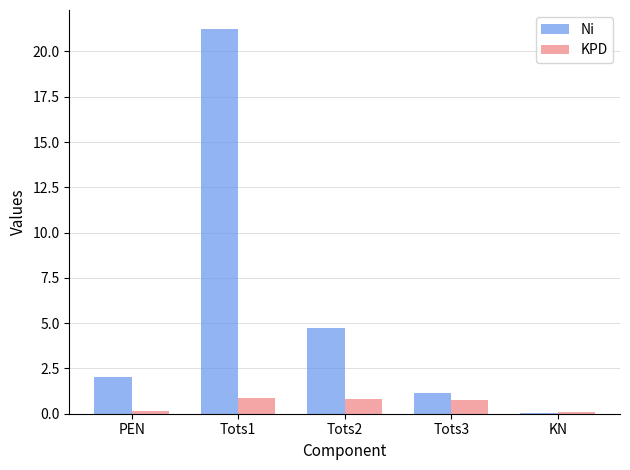

The value of Ni at Tots2 is 4.7. True or false?

True